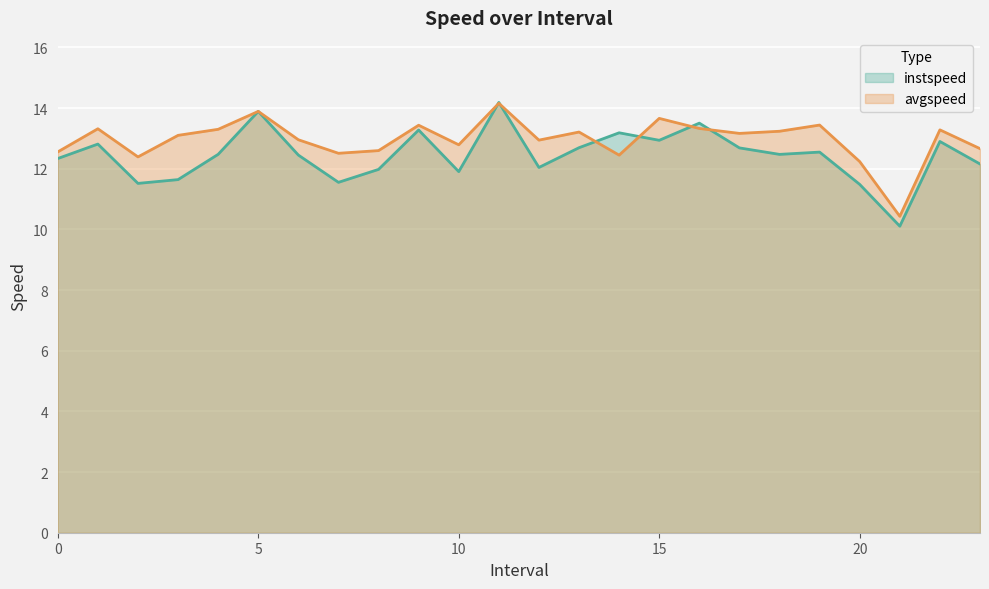

At which category does instspeed reach its first local valley?

2